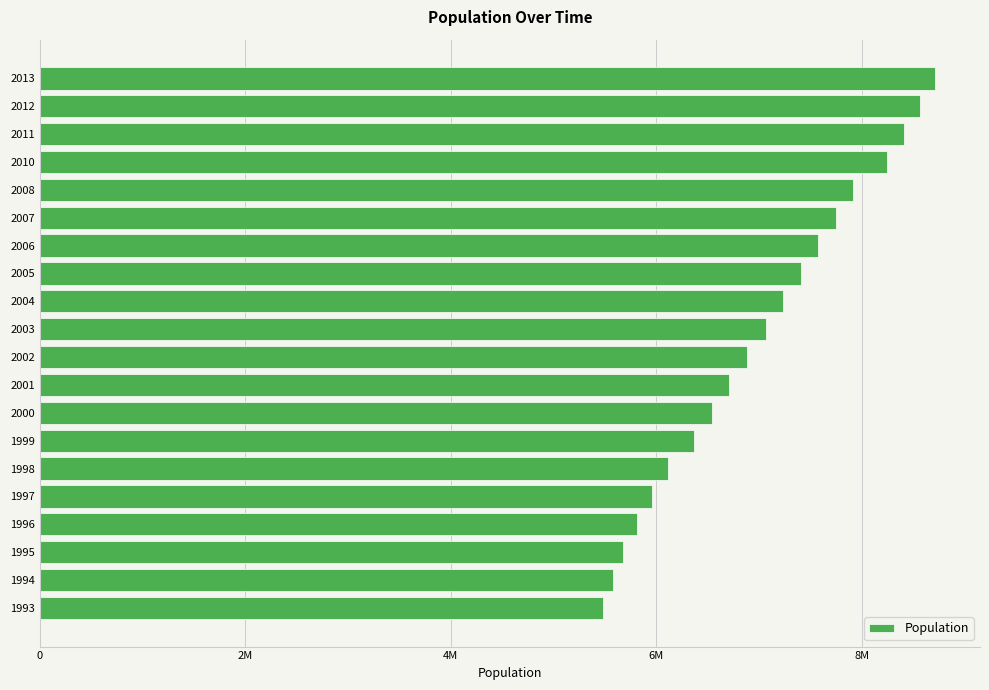

Rank the categories by value from highest to lowest.

2013, 2012, 2011, 2010, 2008, 2007, 2006, 2005, 2004, 2003, 2002, 2001, 2000, 1999, 1998, 1997, 1996, 1995, 1994, 1993